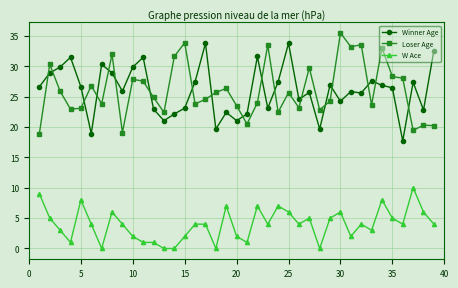

True or false: Loser Age has more than 0 points higher than both neighbors.

True